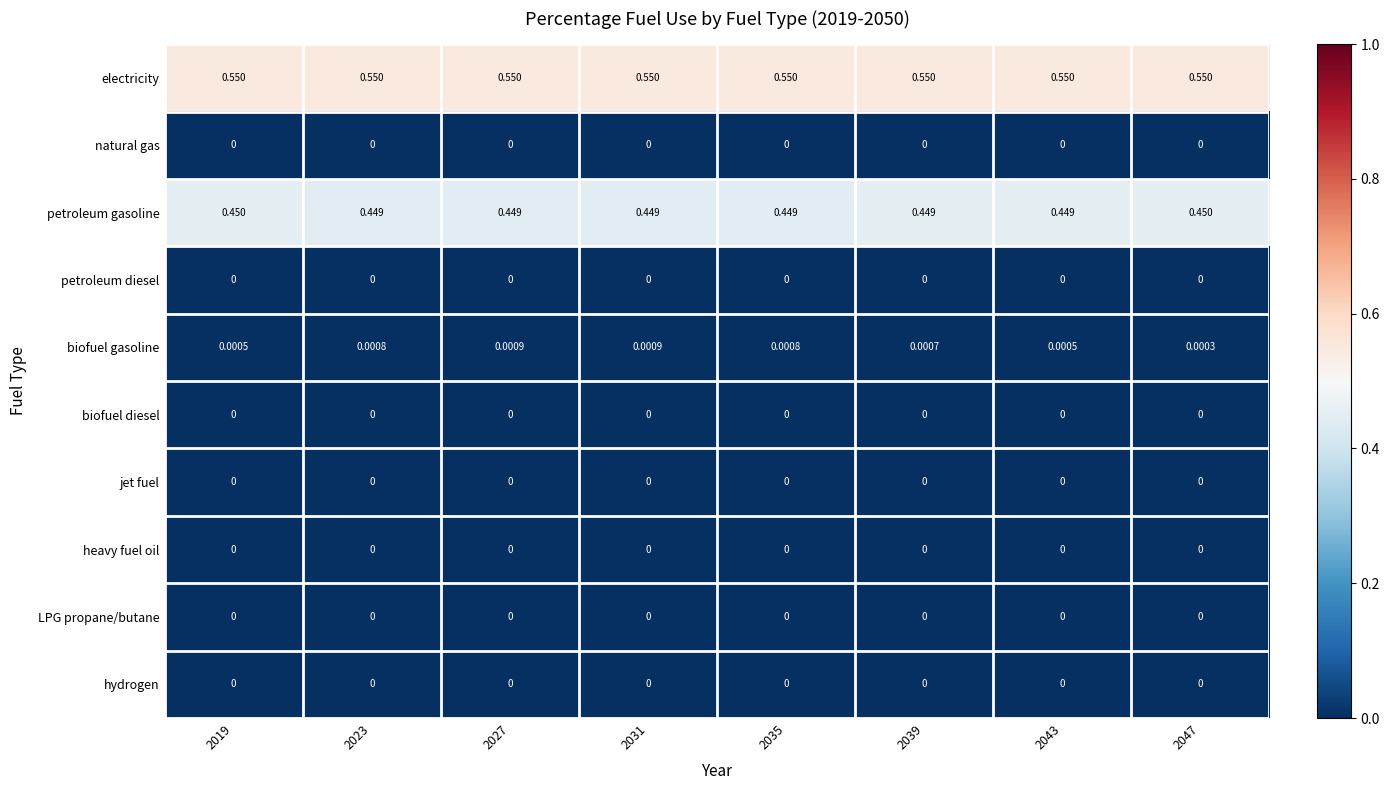

Which series has the largest range (max minus min)?

petroleum gasoline